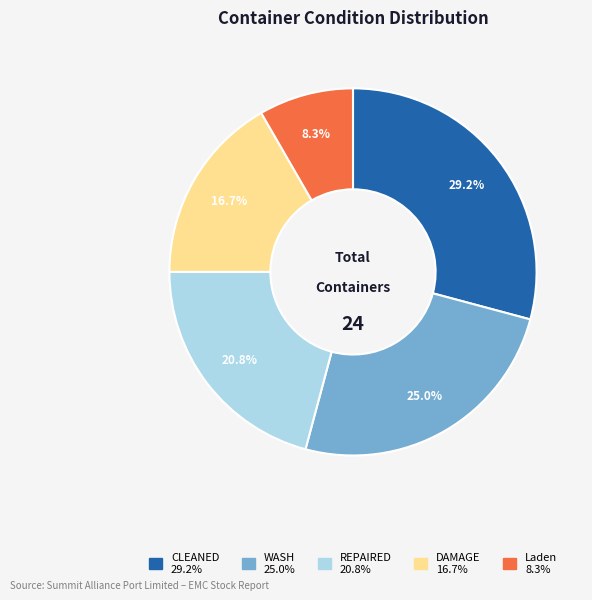

The Laden slice represents 8% of the pie. True or false?

True